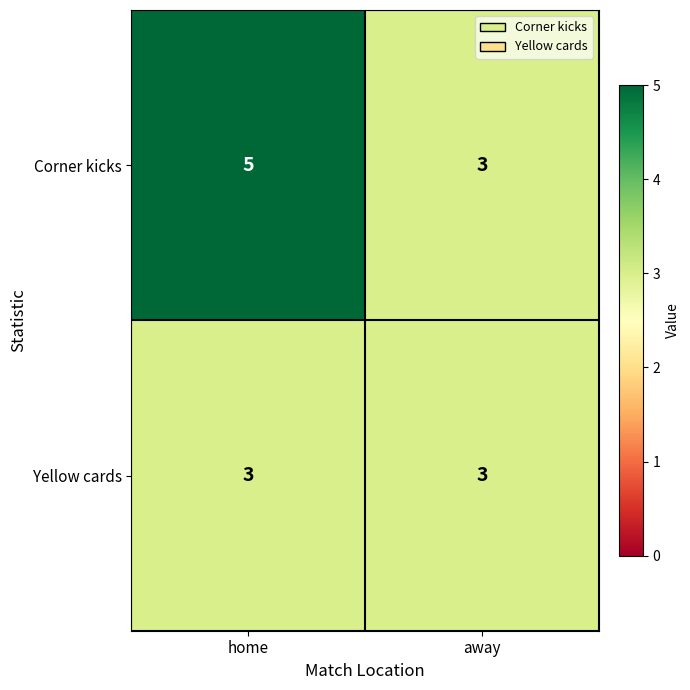

Is it true that Yellow cards equals 5 at away?

False